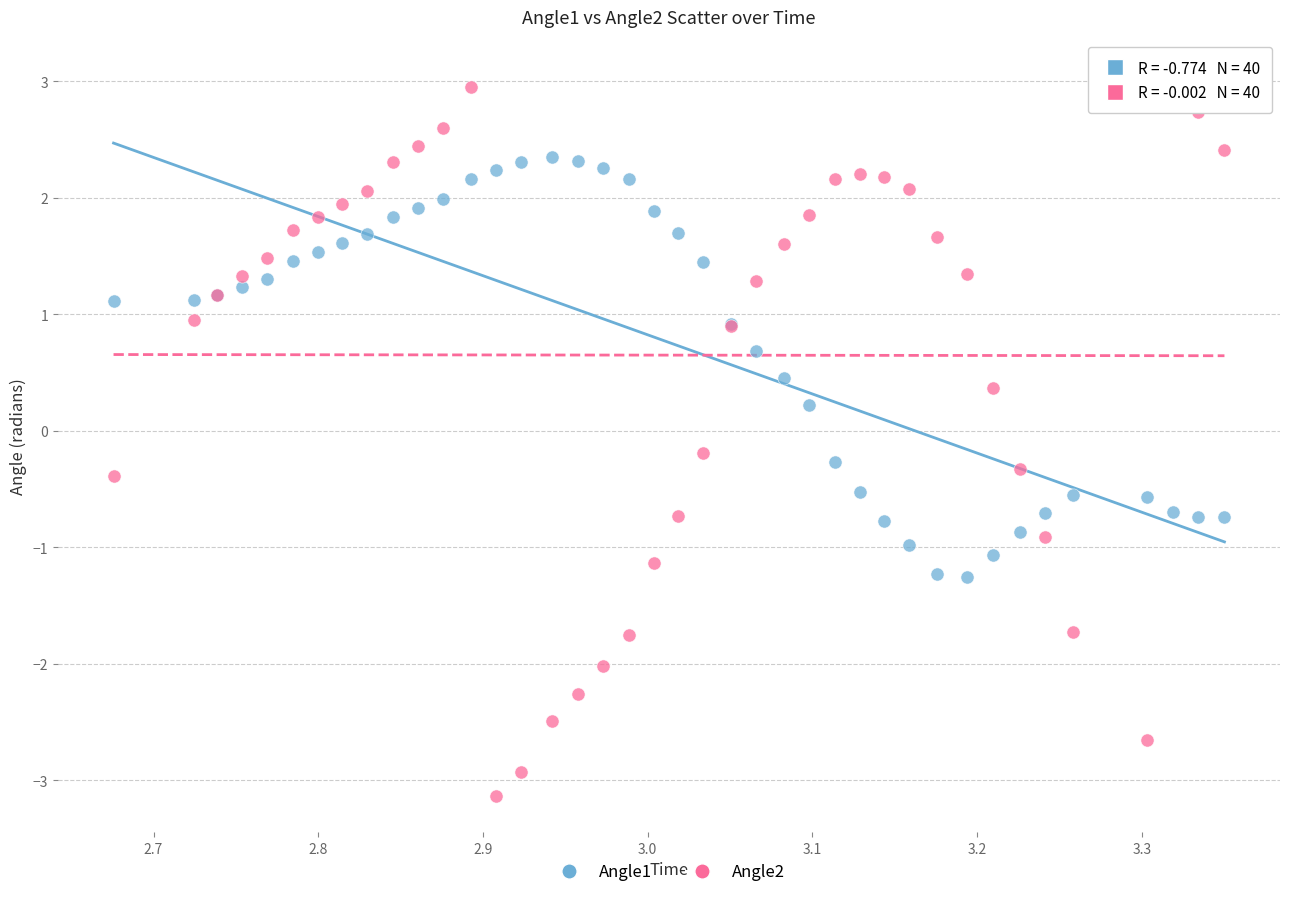

Which series has the largest Y range (max minus min)?

Angle2